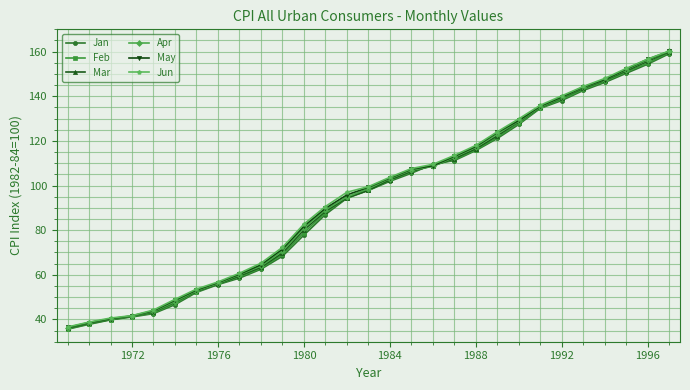

What is the value of the Apr point at the 9th from the left?

60.0